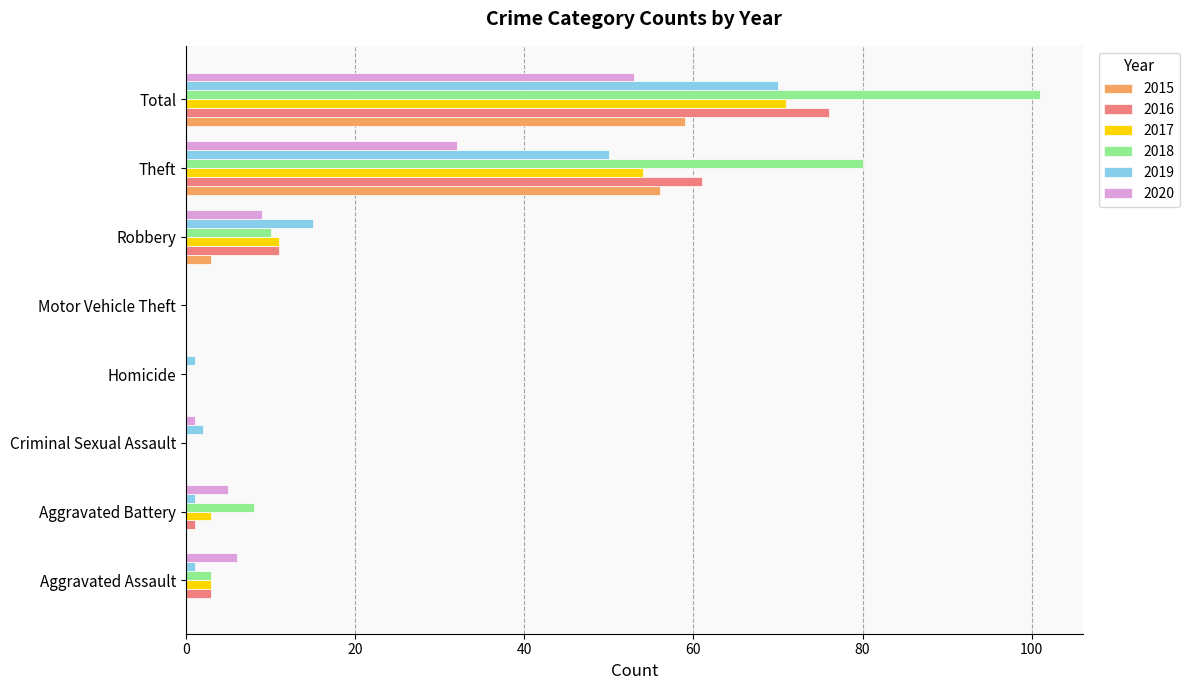

What is the maximum value for 2018?

101